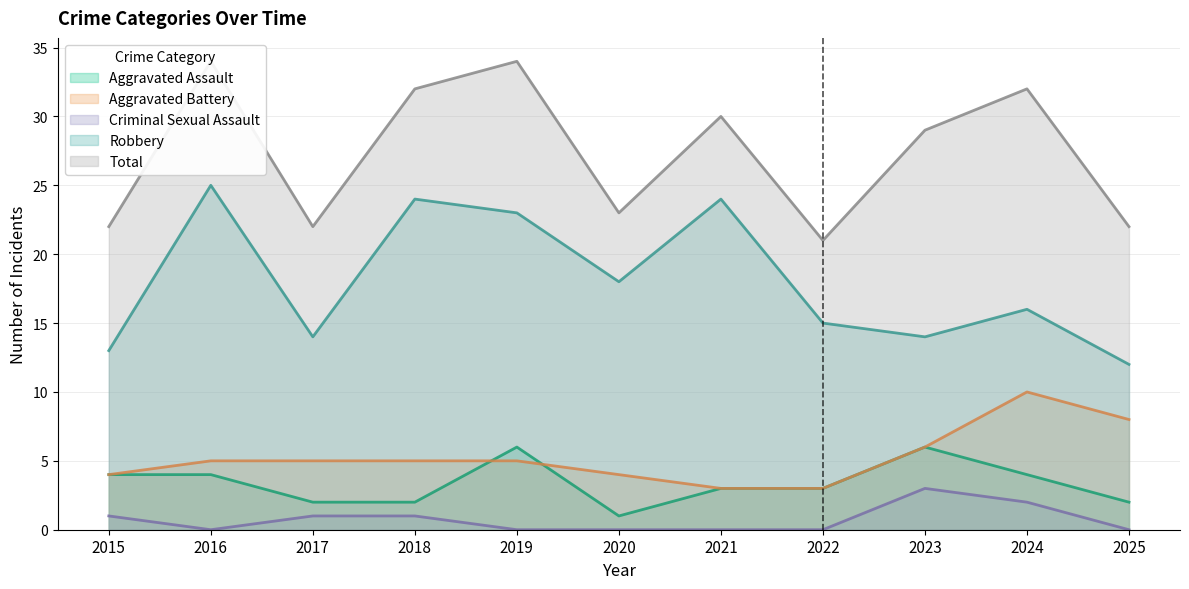

True or false: Total and Aggravated Battery cross at least once.

False